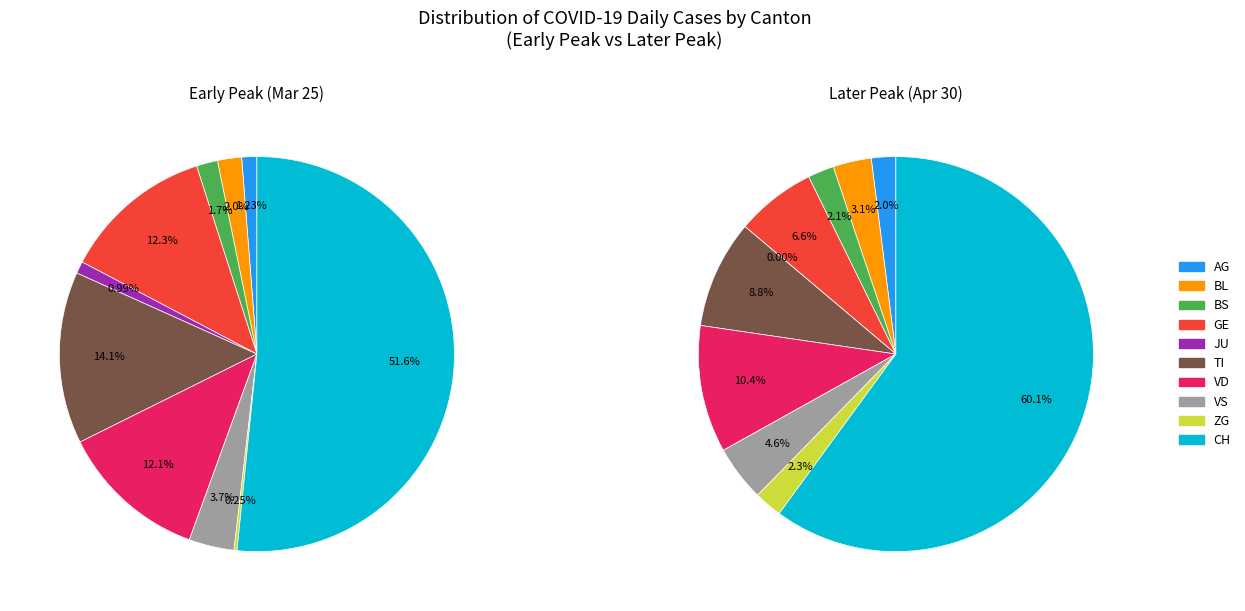

Which slice is the smallest?

JU